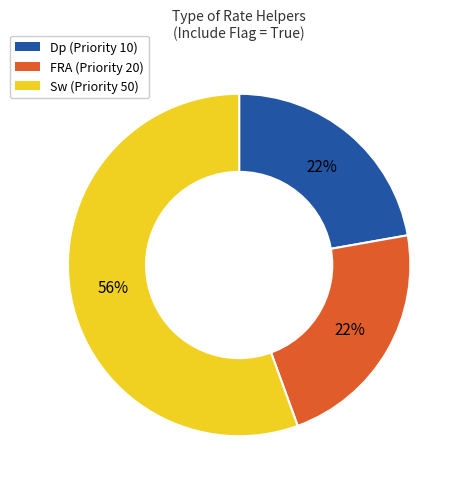

Is the sum of FRA and Dp greater than half?

No